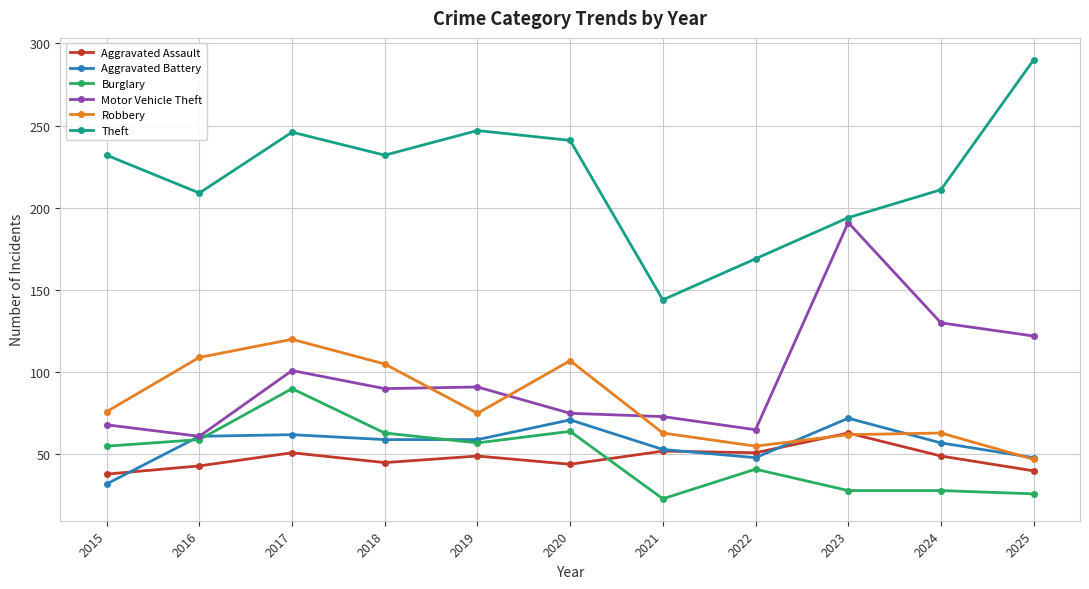

True or false: Aggravated Assault has more than 1 points higher than both neighbors.

True